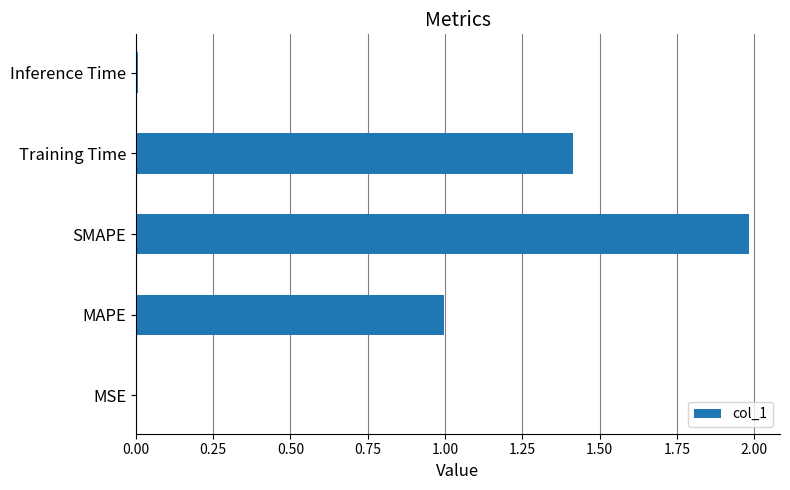

Which category has the highest value across all series?

SMAPE